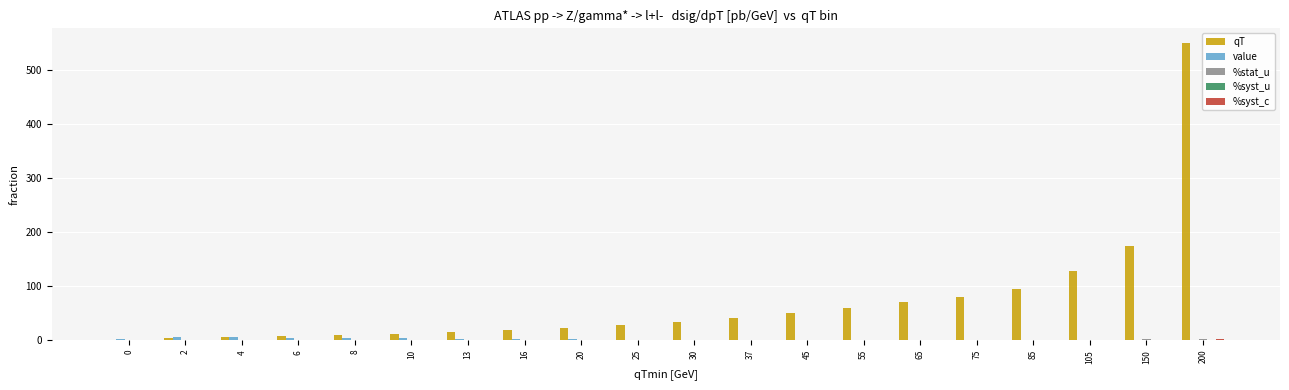

Between 0 and 85, which series saw the biggest shift?

qT